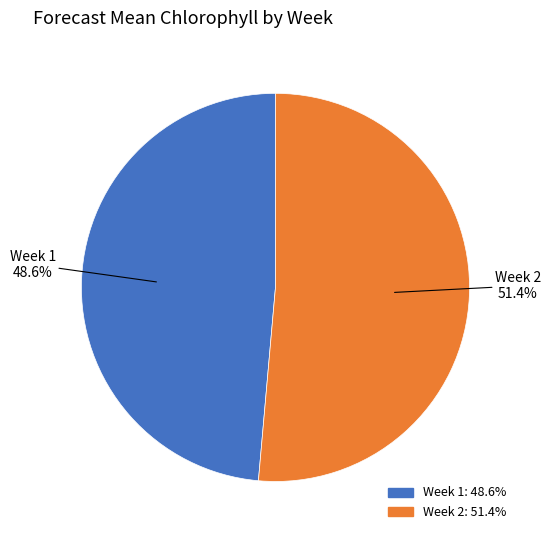

Count the number of slices in the pie.

2